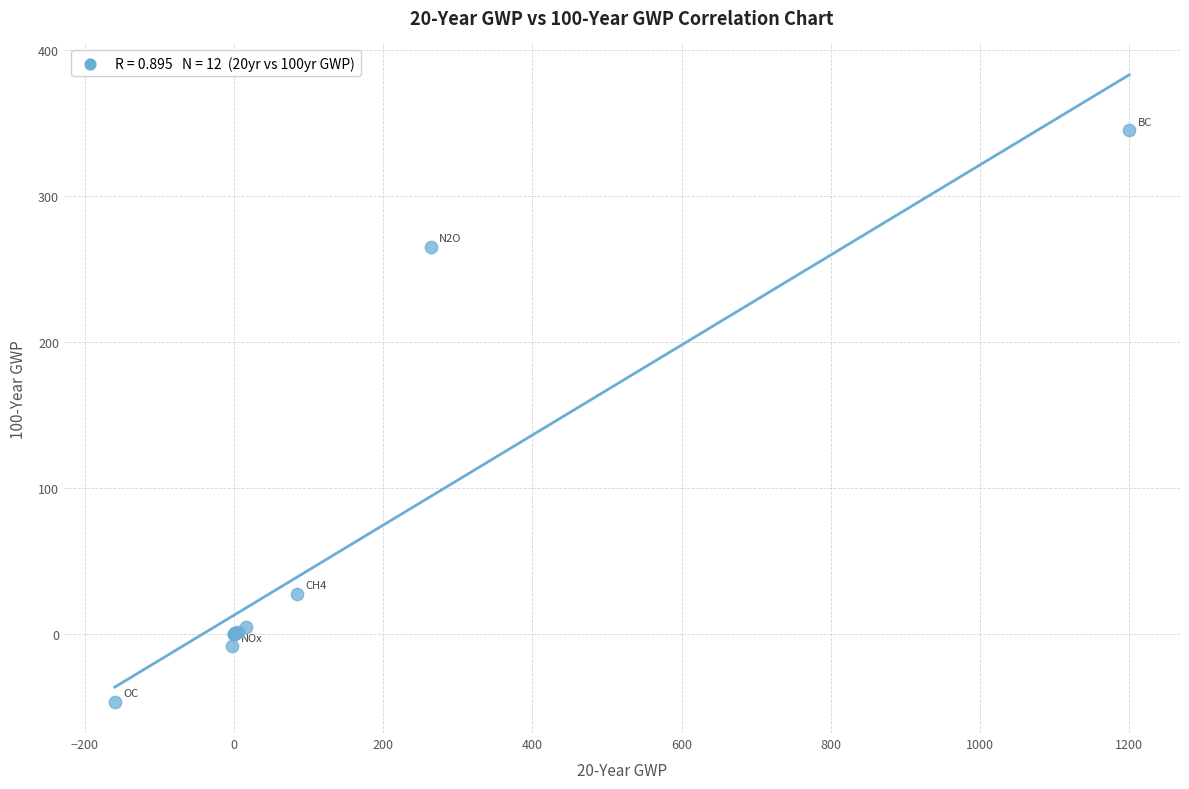

What Y value in the scatter plot is closest to 149?

265.0